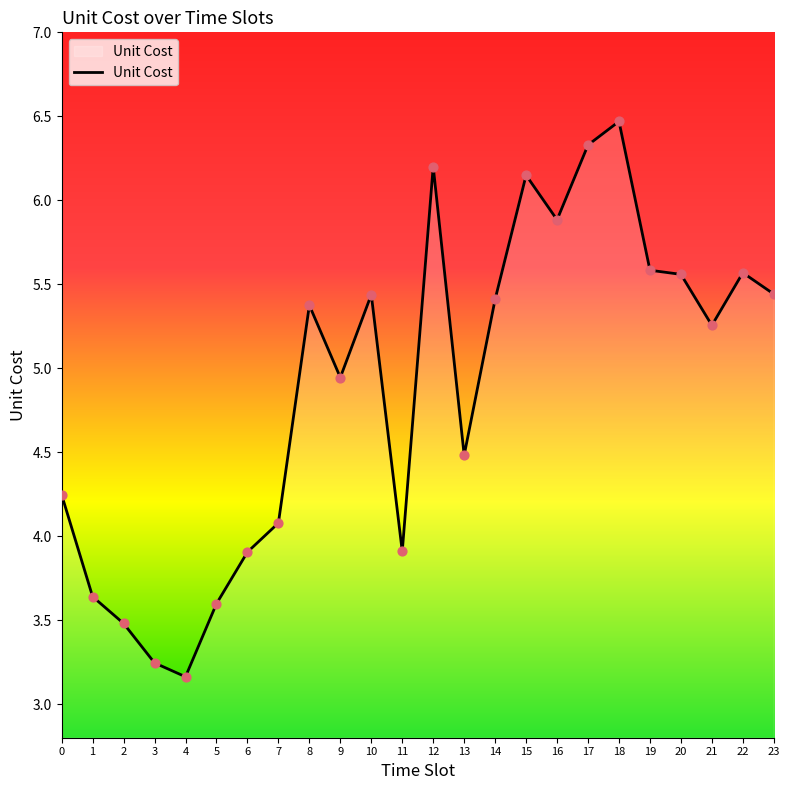

Which has a higher value, 19 or 16?

16